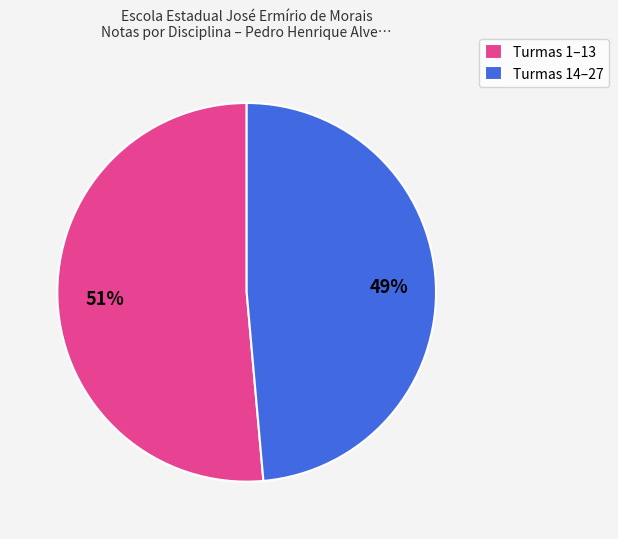

To the nearest percent, what percentage of the pie is Turmas 1–13?

51%